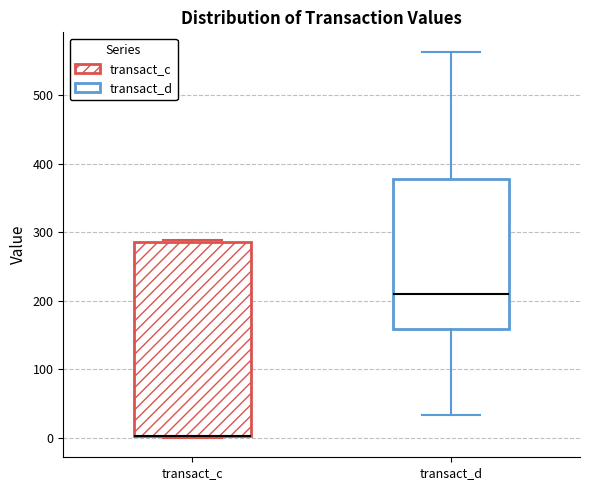

Reading left to right, read every box against the y-axis: the position of its median line, the range the box covers, and the ends of its whiskers. The values are not printed on the chart, so give them approximately, as read against the axis.

transact_c: median 0 (drawn on the box's lower edge), box 0 to 290, whiskers 0 to 290 (just above the box's upper edge)
transact_d: median 210, box 160 to 380, whiskers 30 to 560